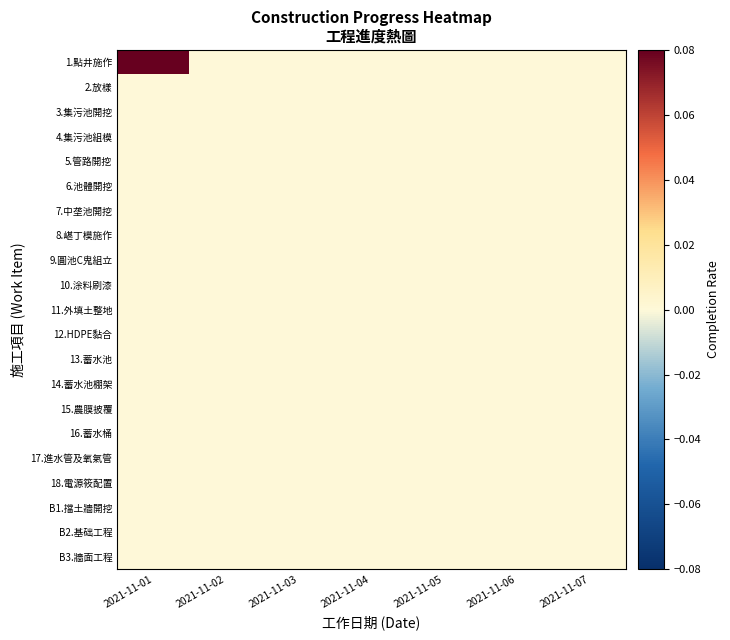

Which series has the largest total across all categories?

1.點井施作